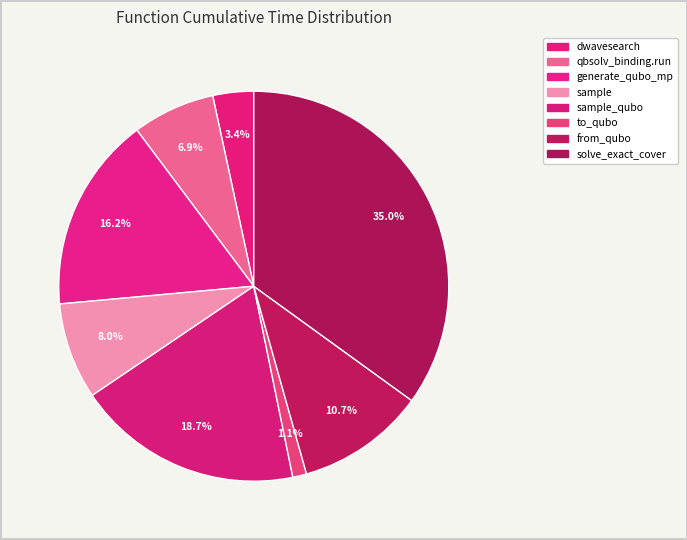

How many slices are in this pie chart?

8